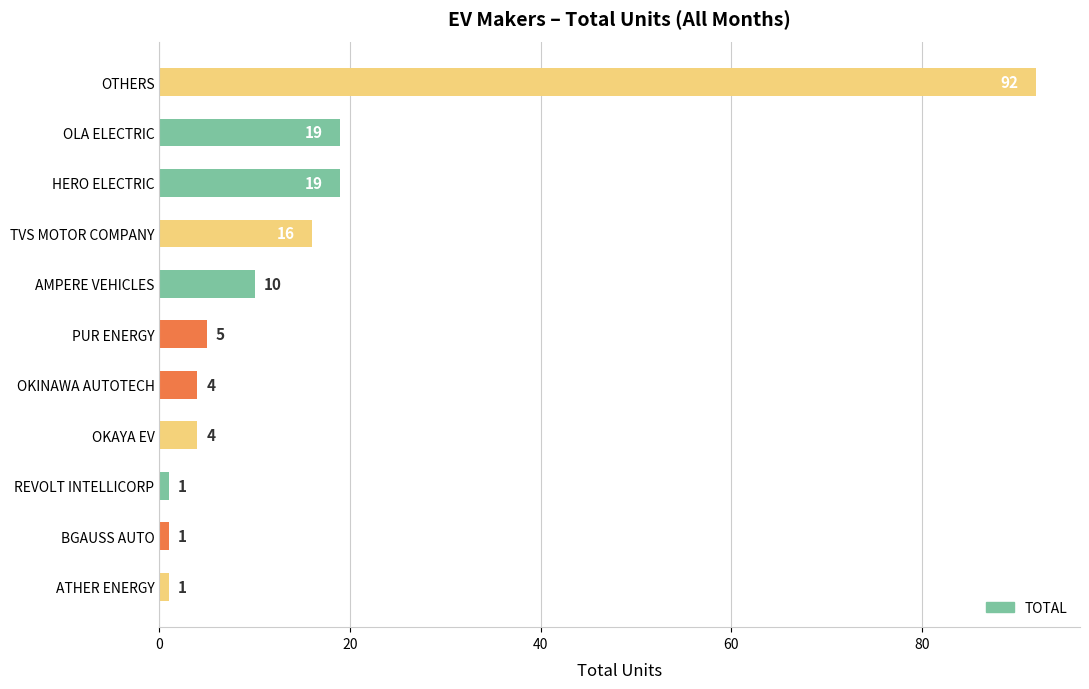

What is the sum of the values at TVS MOTOR COMPANY and BGAUSS AUTO?

17